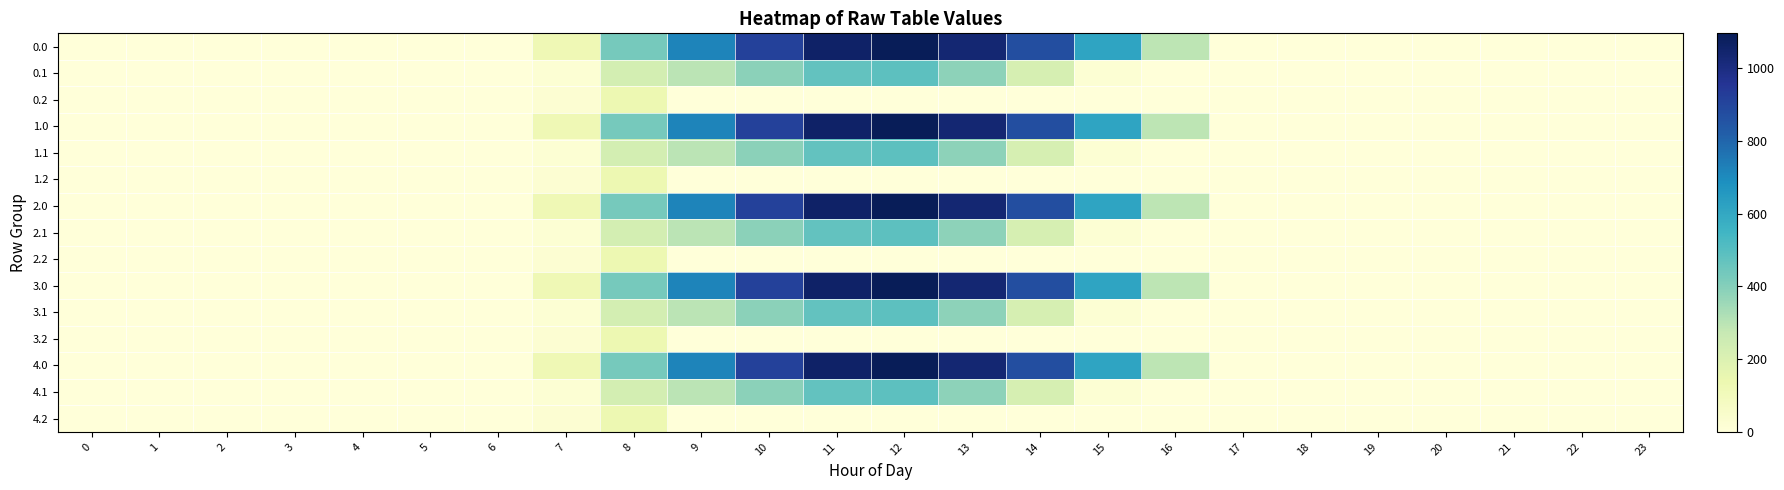

Count the number of categories in the chart.

24